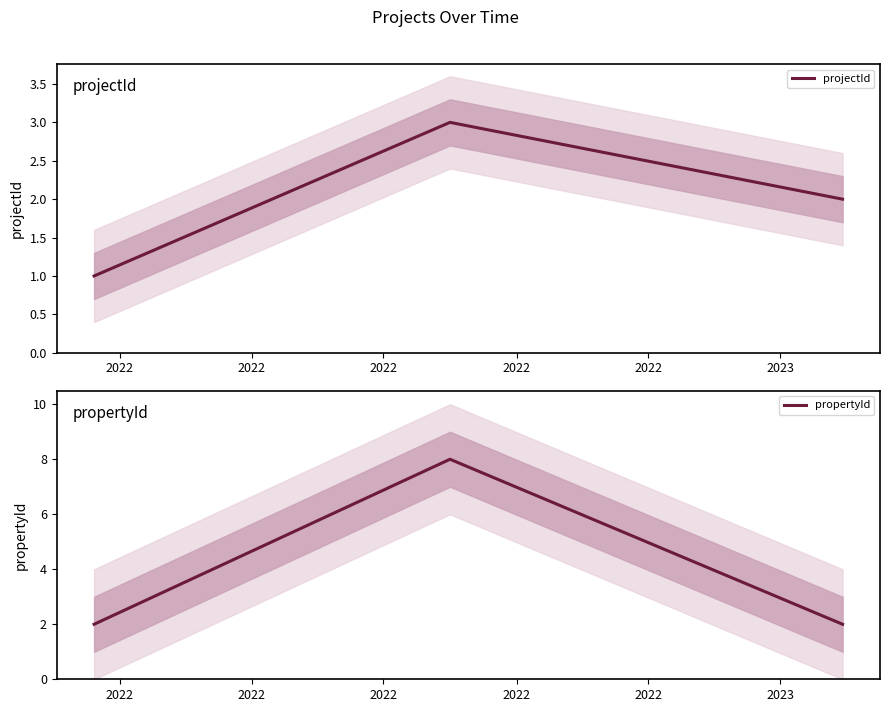

At which category does the chart reach its peak across all series?

2022